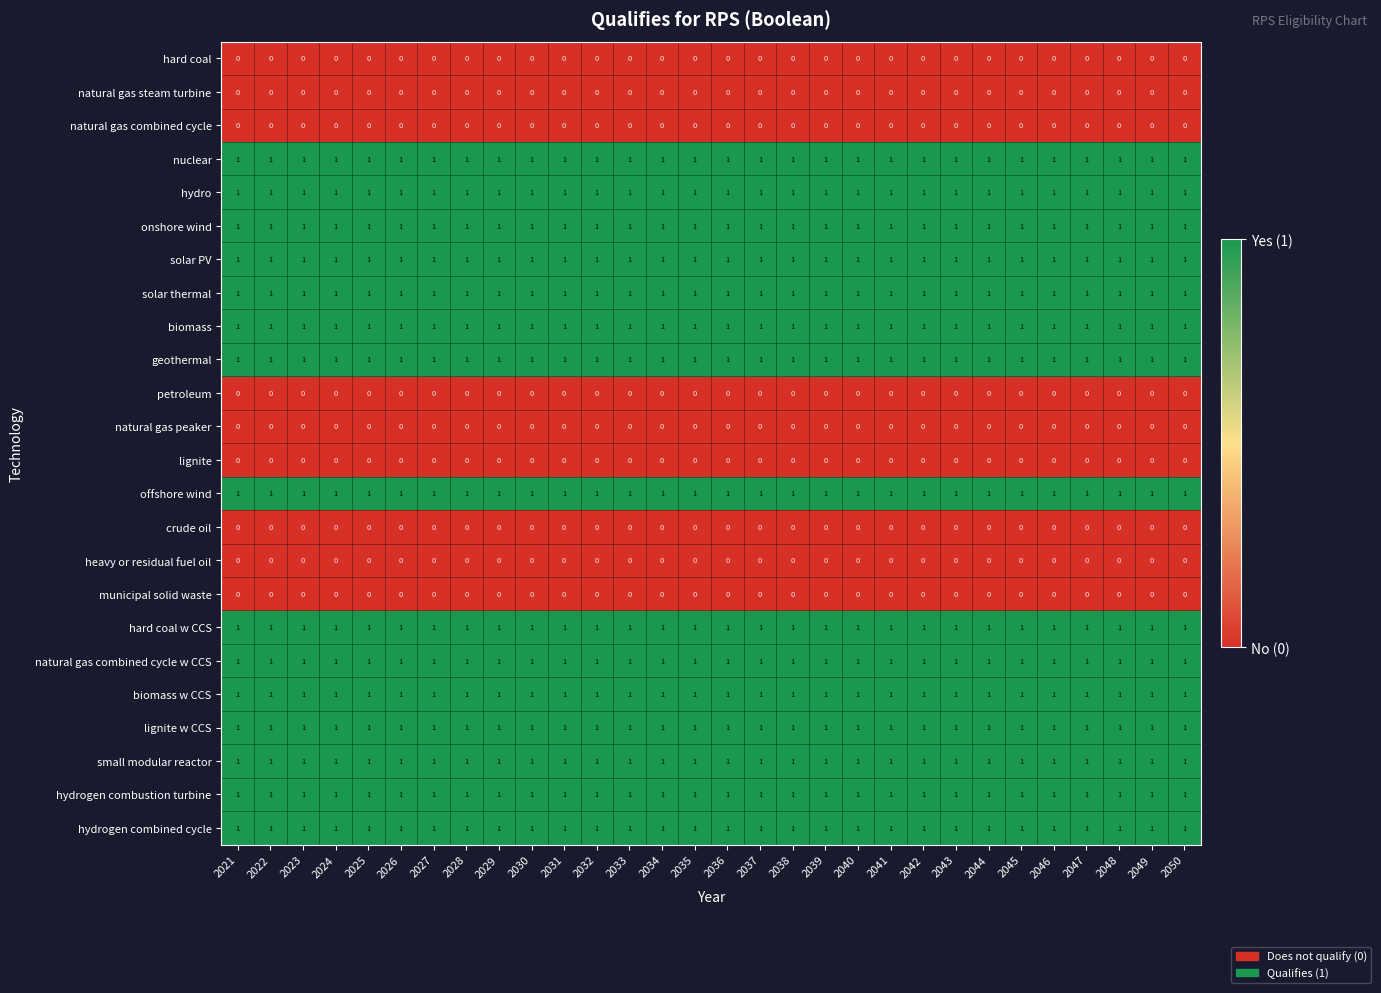

True or false: biomass has a value of 1 at 2048.

True